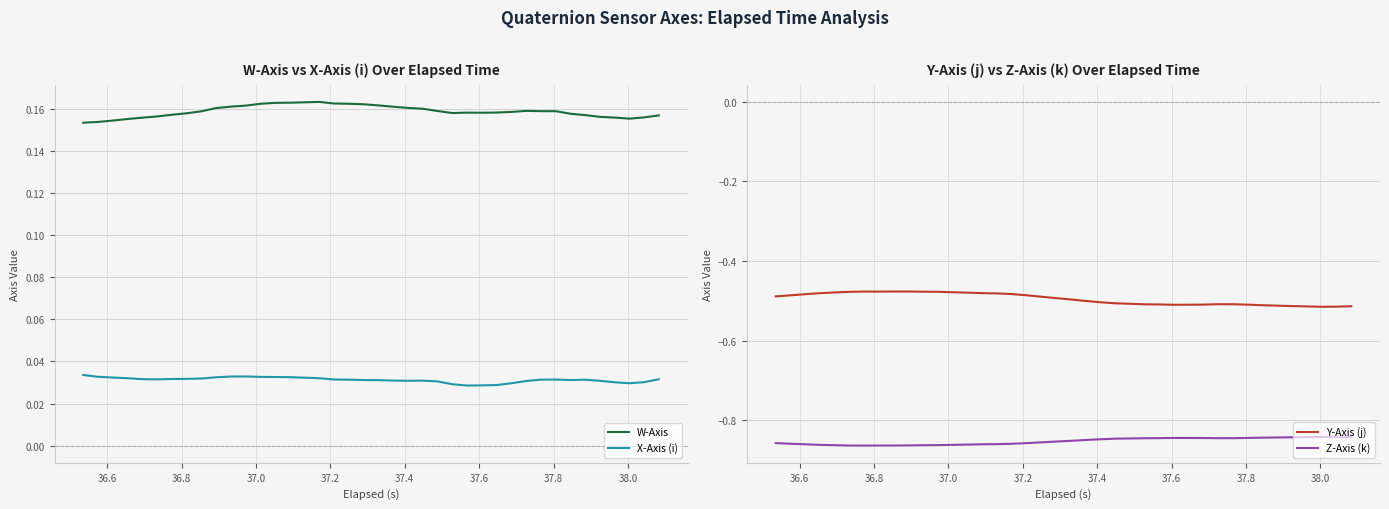

True or false: W-Axis and X-Axis (i) cross at least once.

False